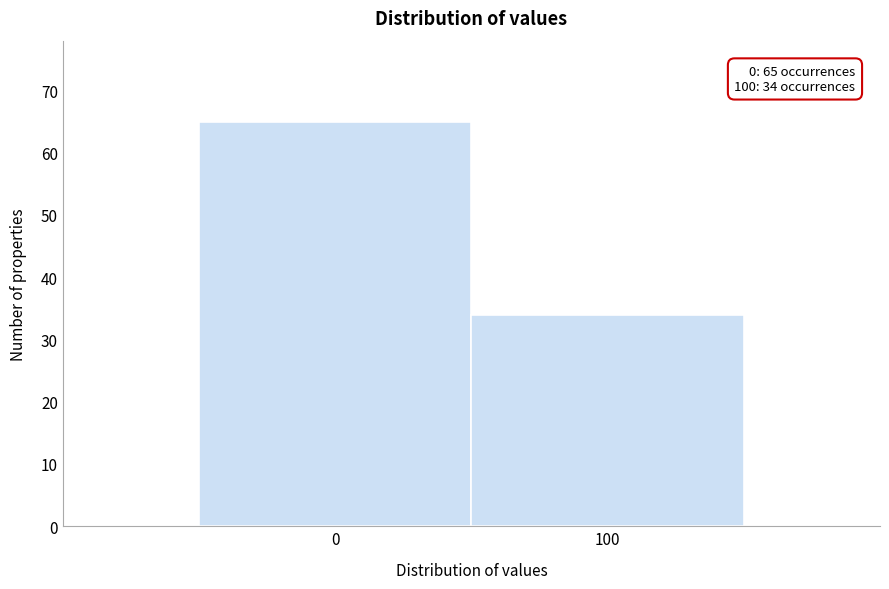

Reading right to left, extract all data points from this chart.

34	65